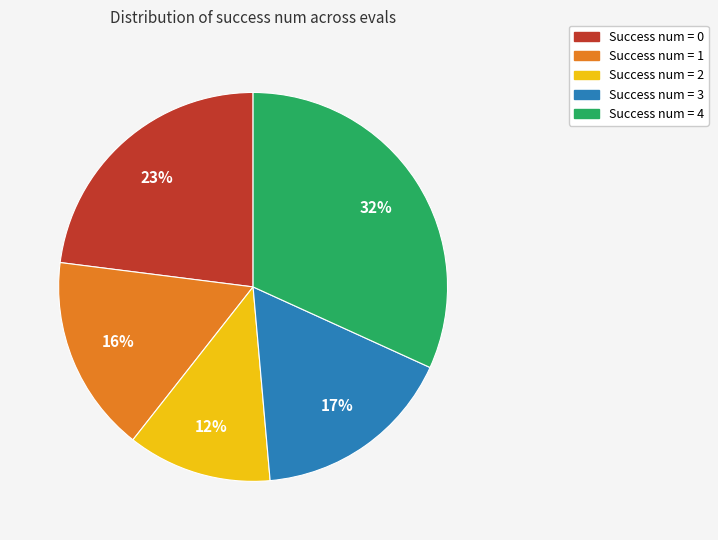

Is there any slice that represents more than half of the pie?

No